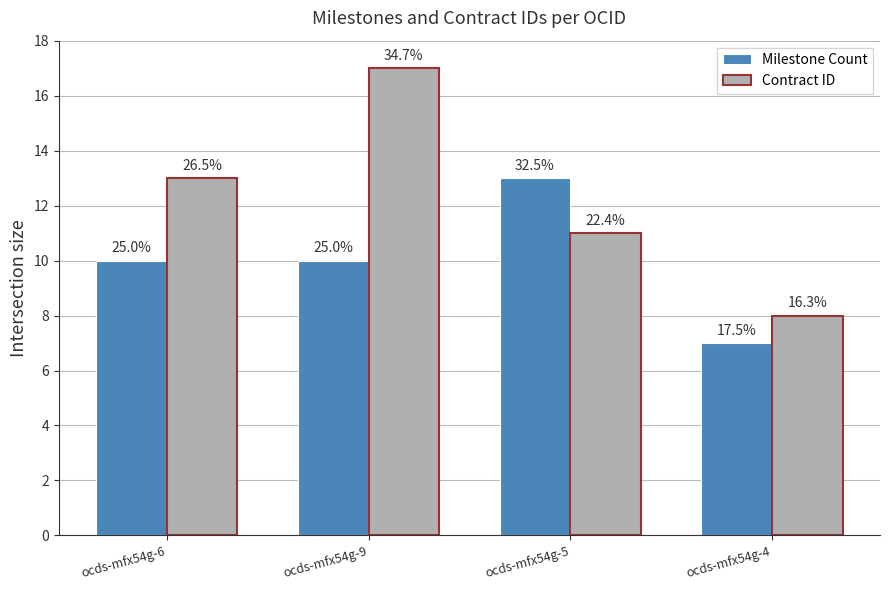

What are all the series names shown in the legend?

Milestone Count, Contract ID